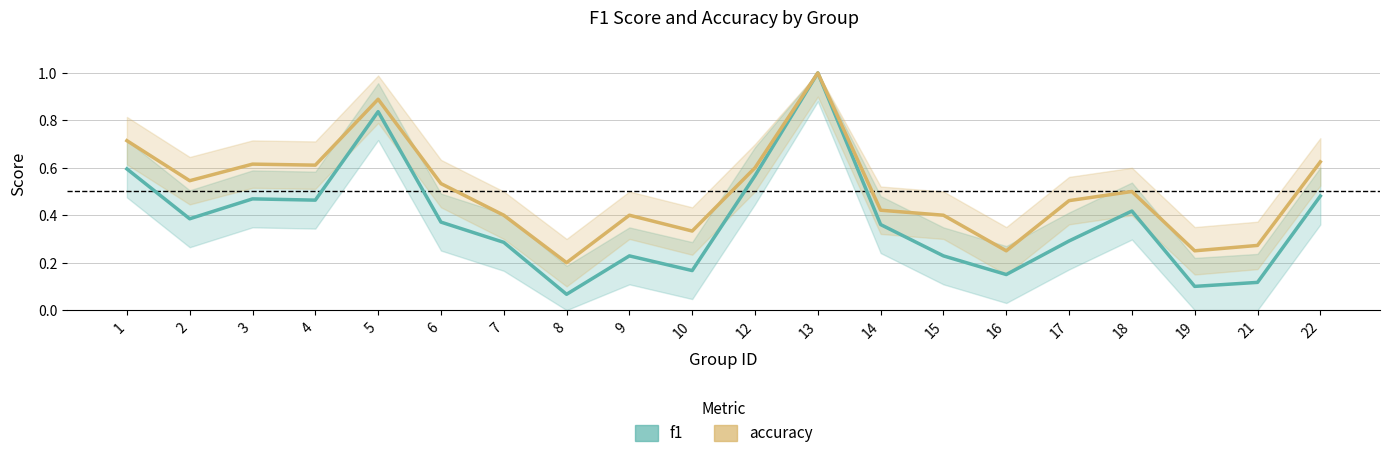

Is it true that accuracy equals 0.6 at 7?

False